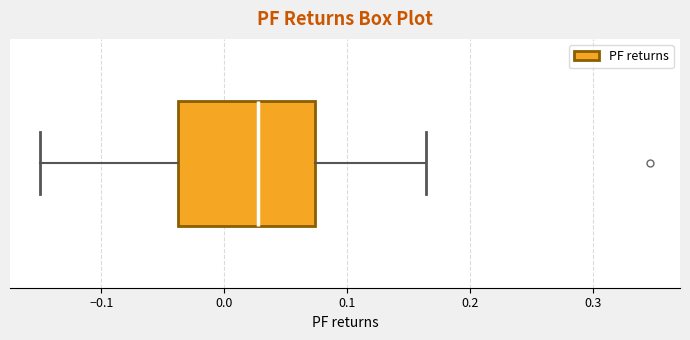

Where is the right edge of the box on the x-axis? The values are not printed on the chart, so give them approximately, as read against the axis.

0.07